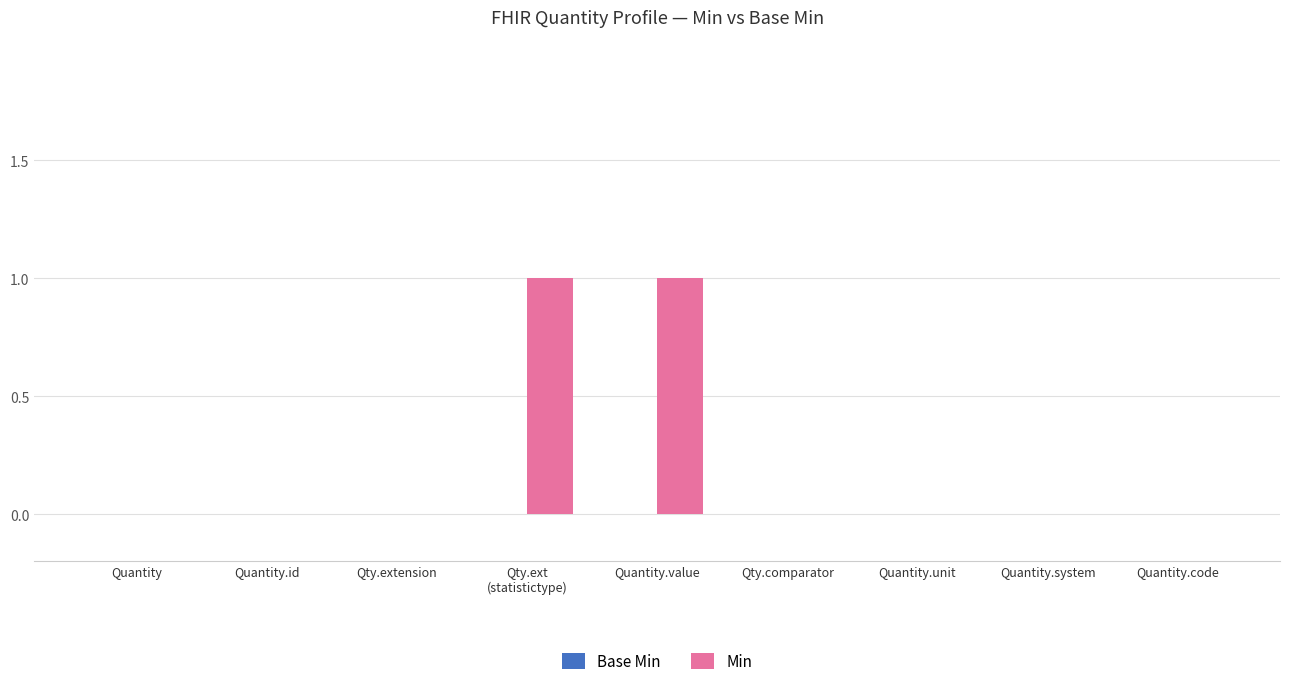

True or false: the data shows 0 at Quantity.unit.

True